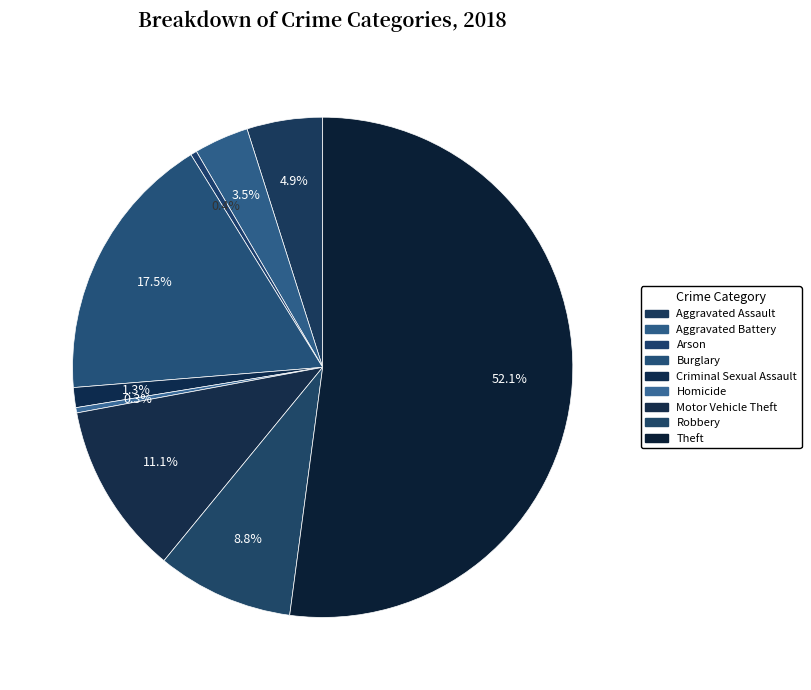

How many segments does this pie chart have?

9